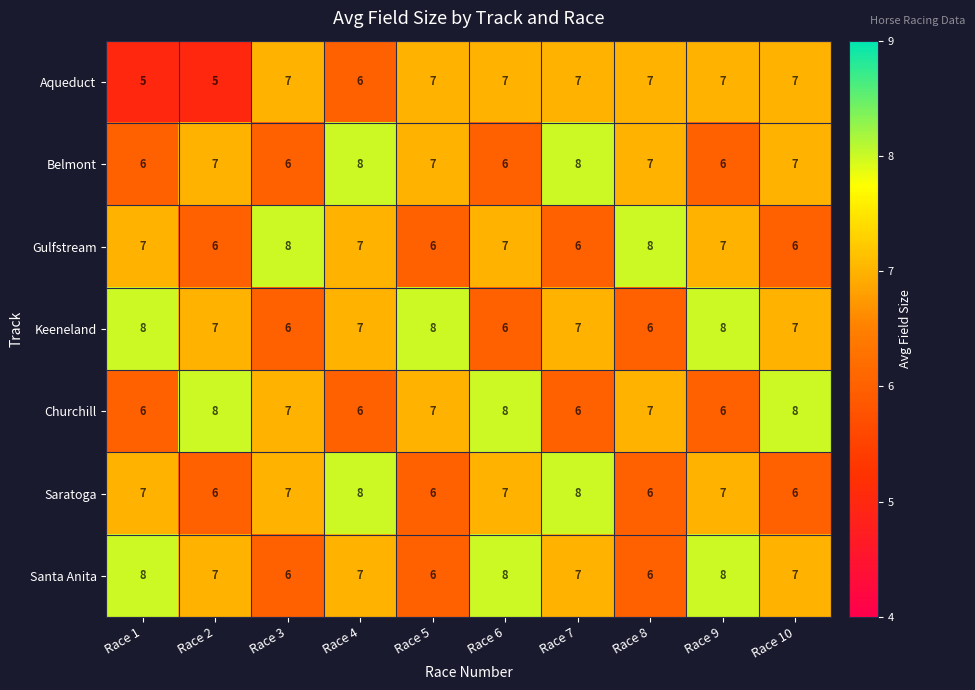

Read the Aqueduct value at Race 2.

5